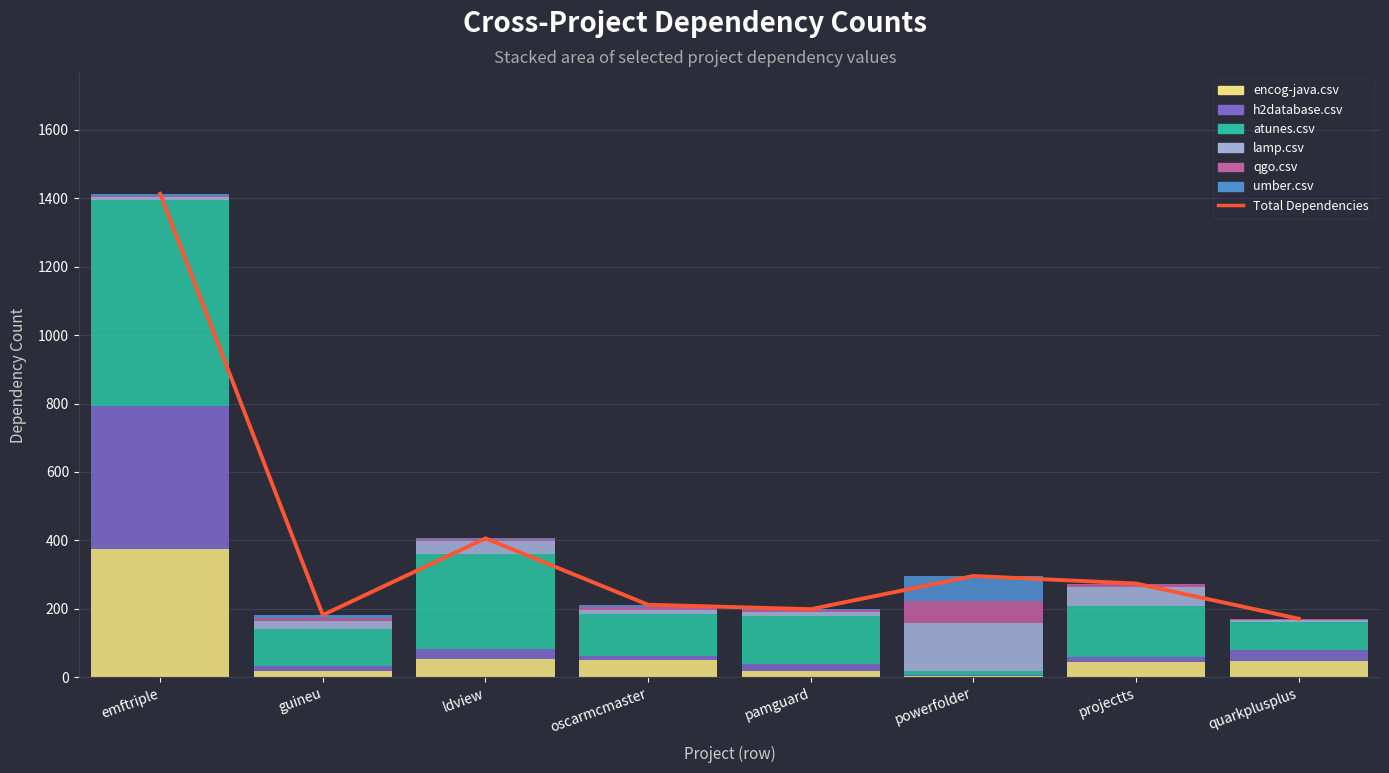

What are all the series names shown in the legend?

encog-java.csv, h2database.csv, atunes.csv, lamp.csv, qgo.csv, umber.csv